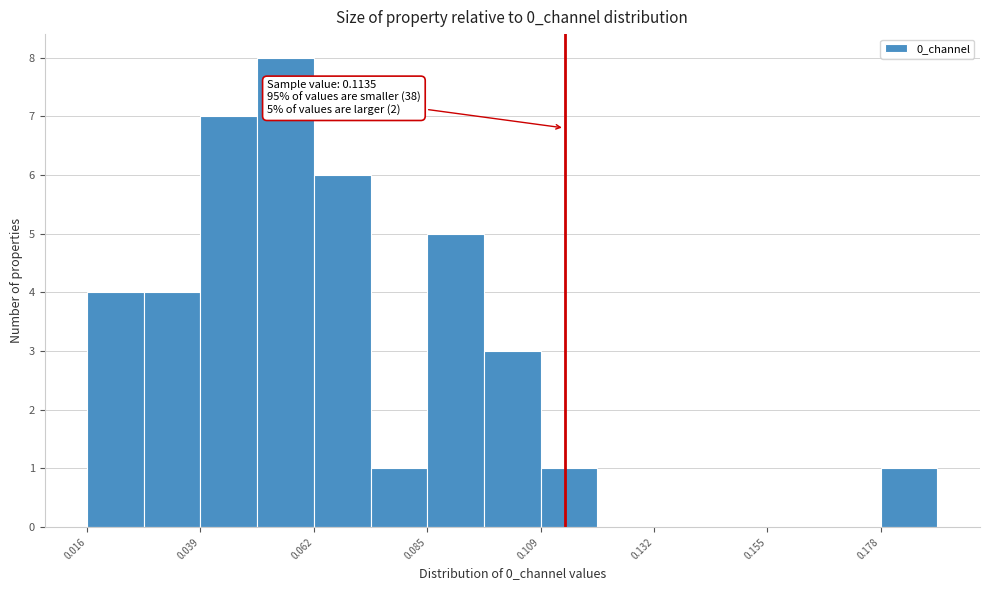

Read against the x-axis, roughly where is the centre of the tallest bar?

0.055